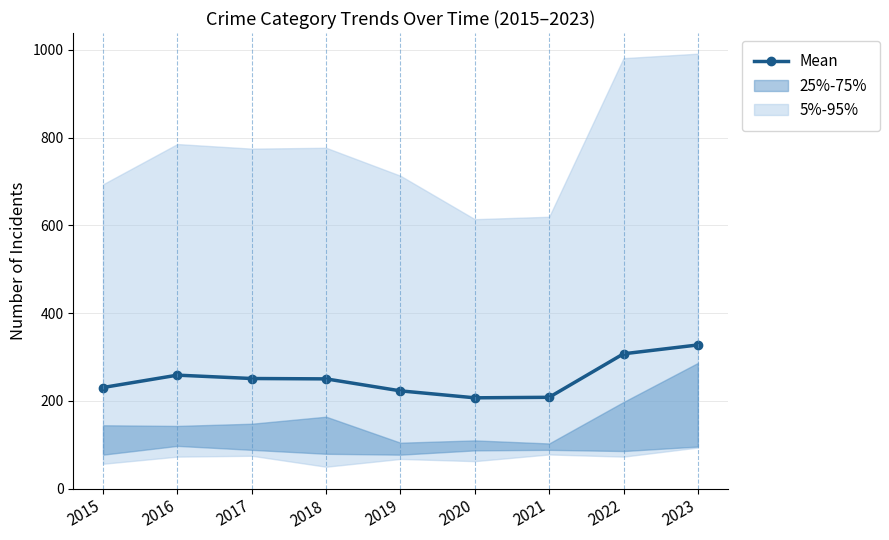

What is the difference between the maximum and second lowest values?

119.3